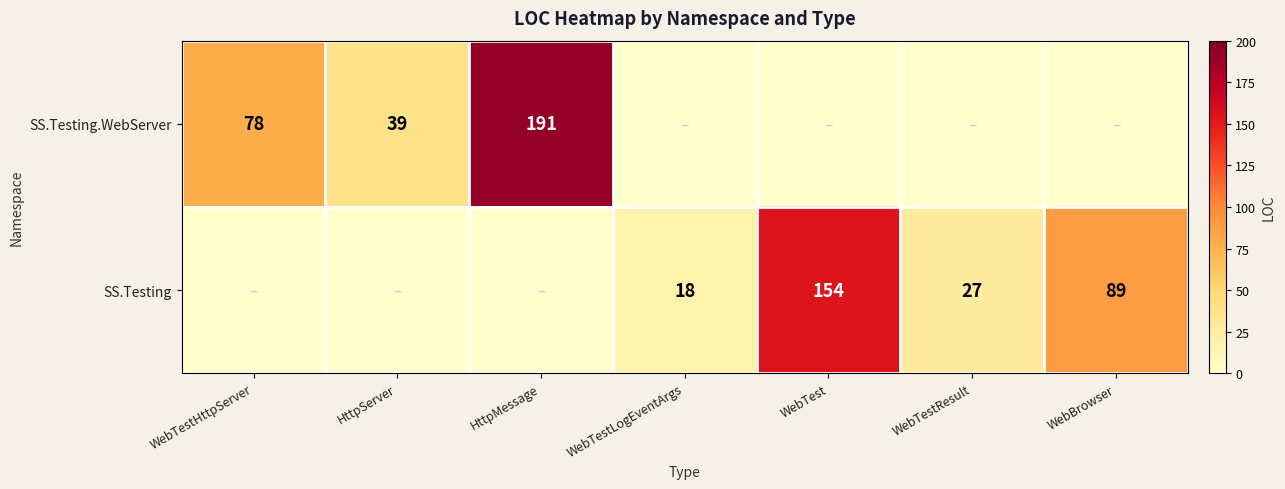

At which category is the sum across all series the highest?

HttpMessage